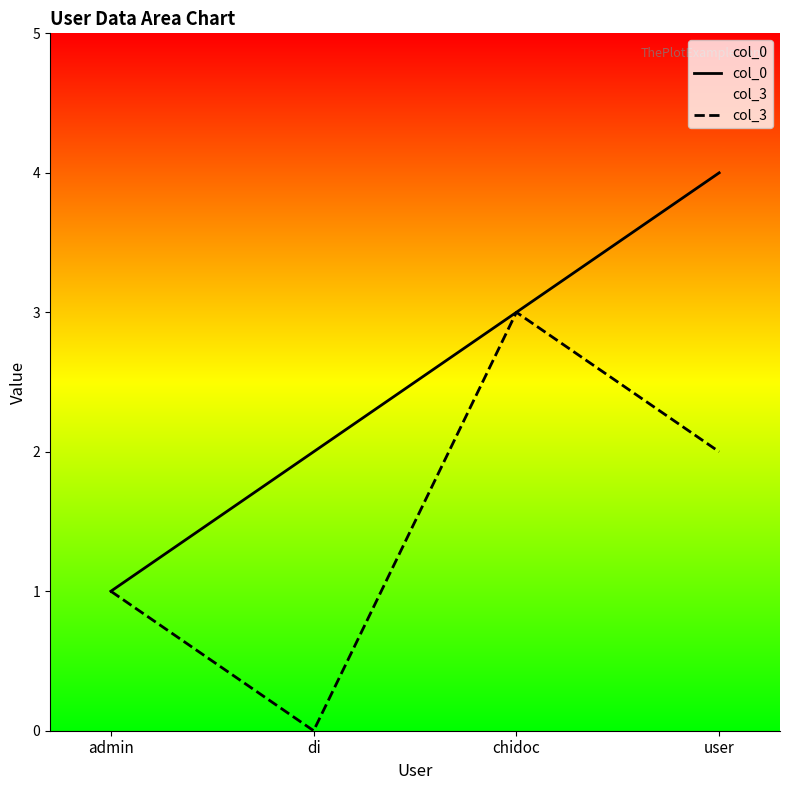

What is the label of the 2nd point from the right?

chidoc